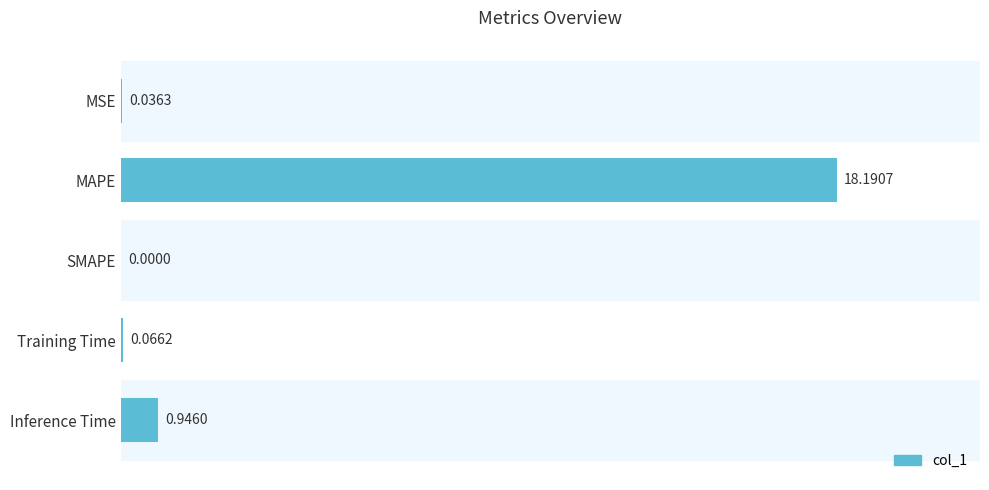

What is the sum of all values?

19.2